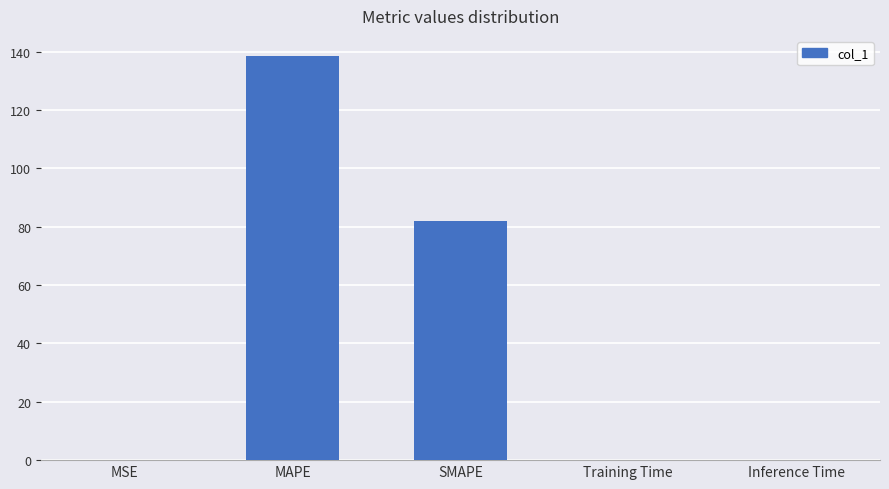

Which has a higher value, SMAPE or Inference Time?

SMAPE